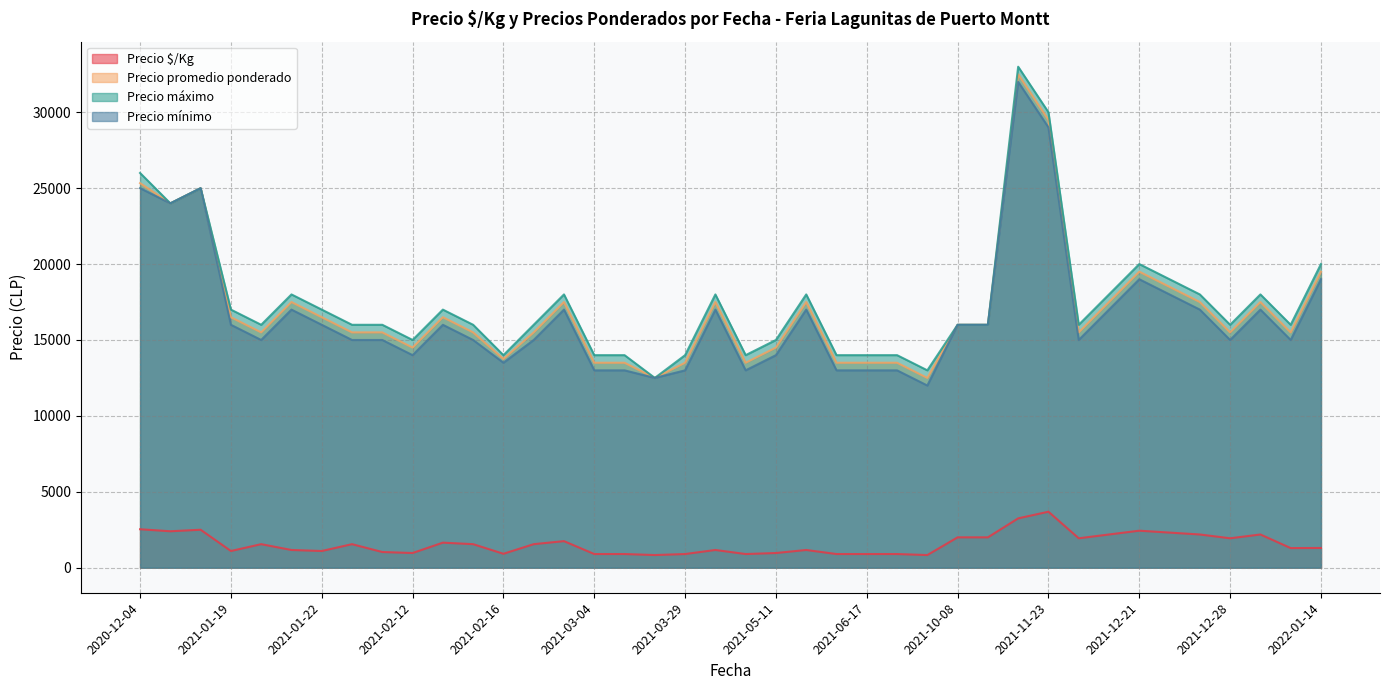

List the series in order of their peak value, highest first.

Precio máximo, Precio promedio ponderado, Precio mínimo, Precio $/Kg